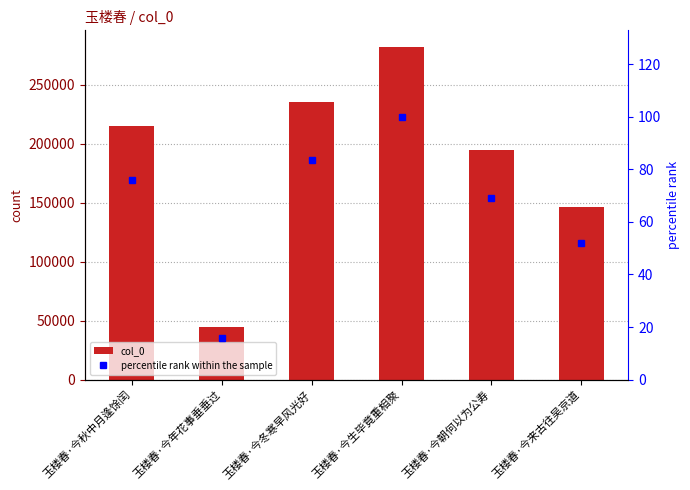

What is the total value across all series at 玉楼春·今年花事垂垂过?

44625.8